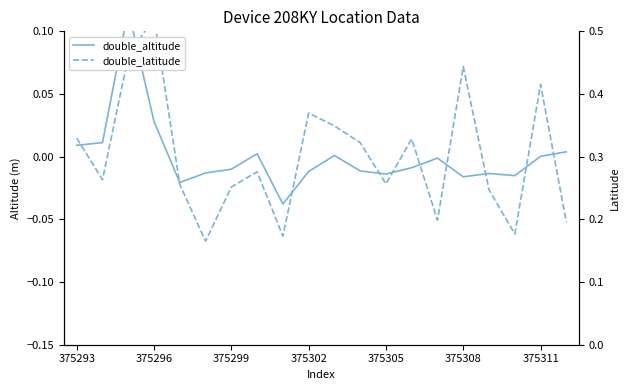

Is the value of double_latitude at 375305 greater than the value of double_altitude at 17?

No